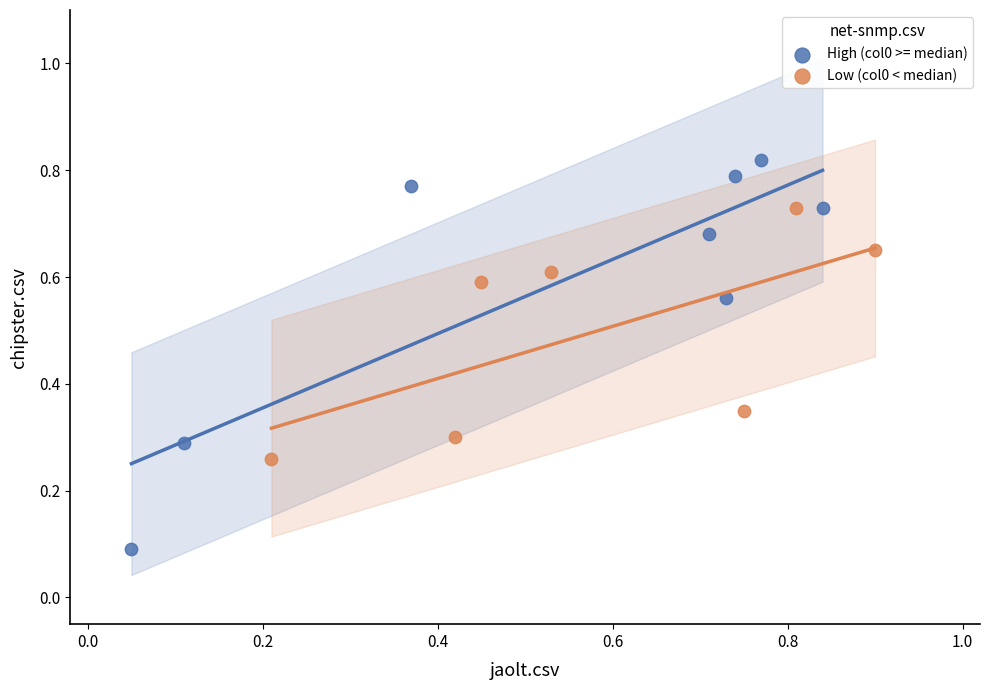

Which series contains the lowest Y value?

High (col0 >= median)